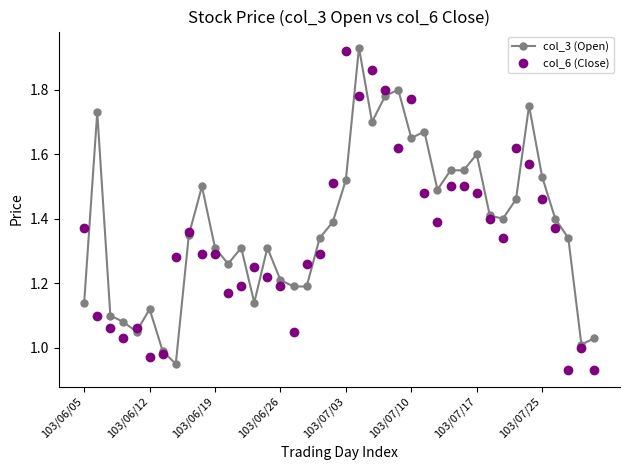

Is this an area chart (filled region under the line)?

No